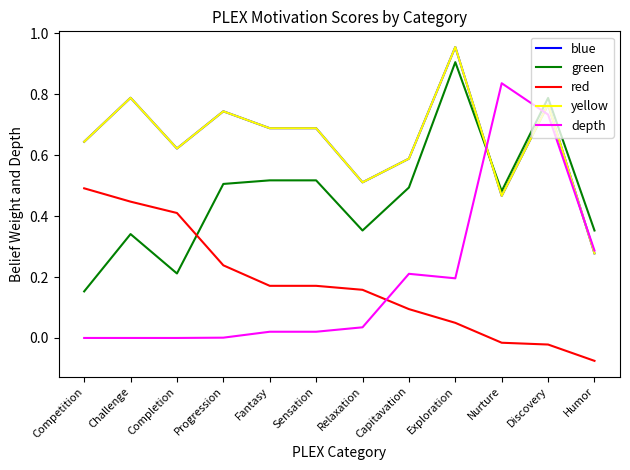

Is this an area chart (filled region under the line)?

No